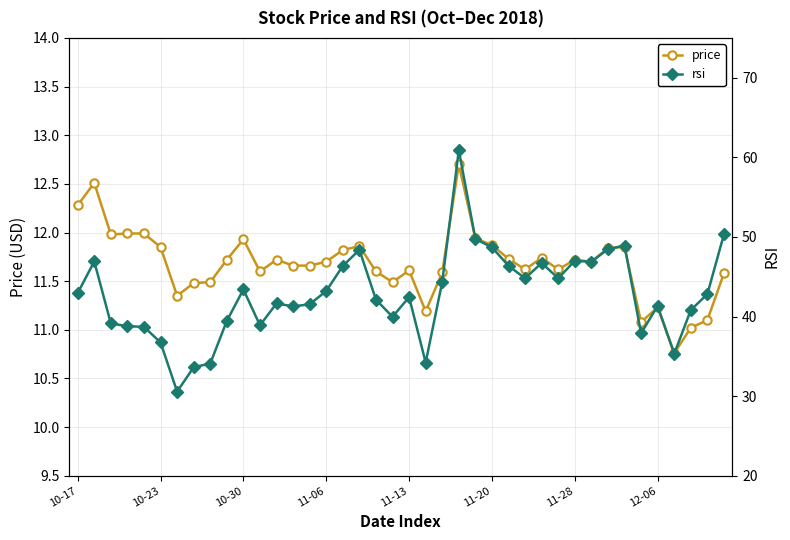

What is the highest value of the price series?

12.7